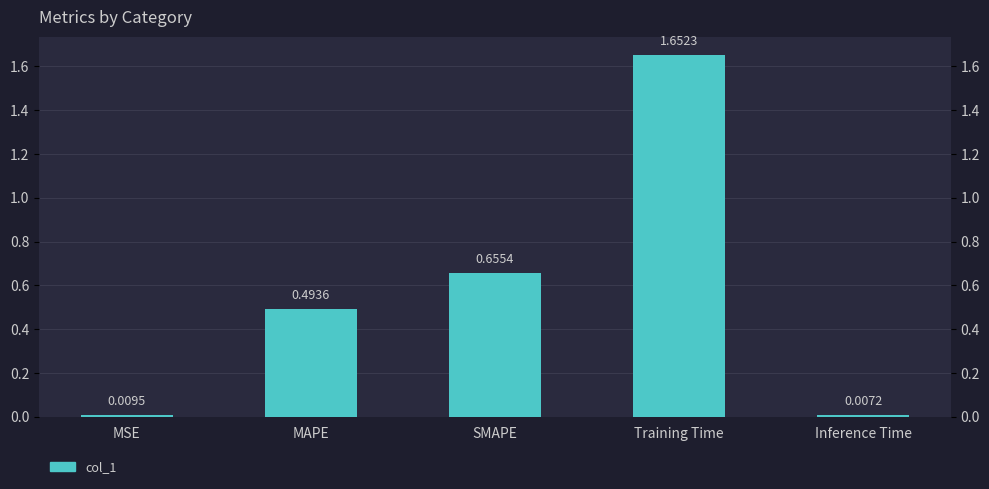

What is the difference between the values at Inference Time and SMAPE?

0.6